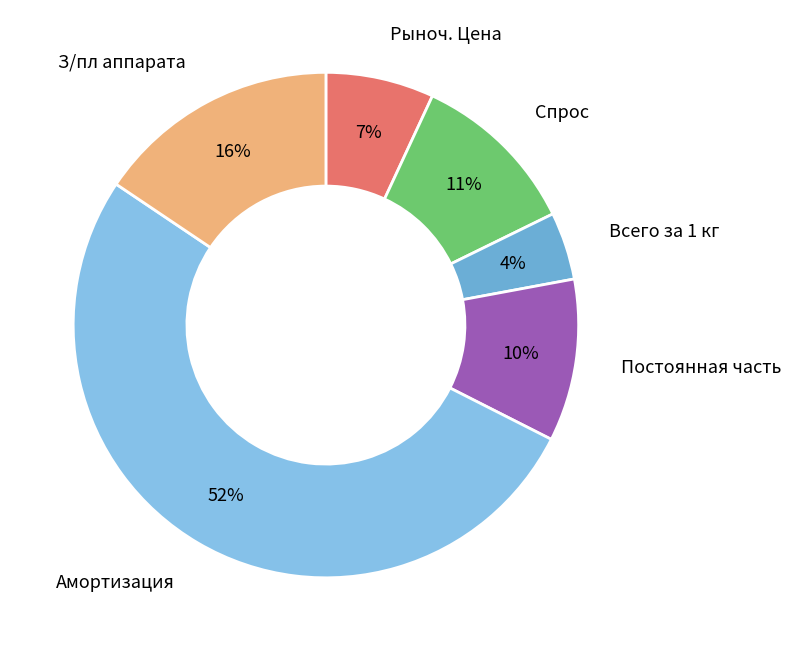

How many segments does this pie chart have?

6